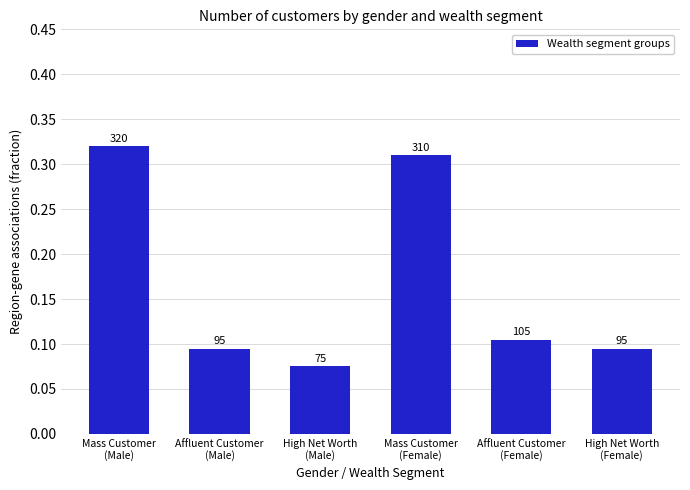

How many bars are there in total?

6